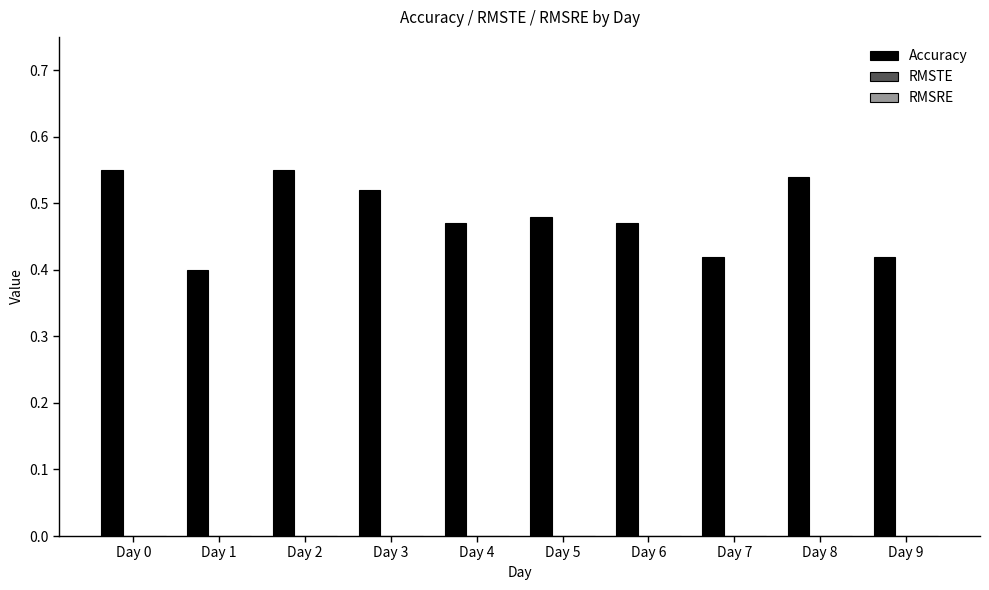

Is it true that the value at Day 5 is 0.7?

False